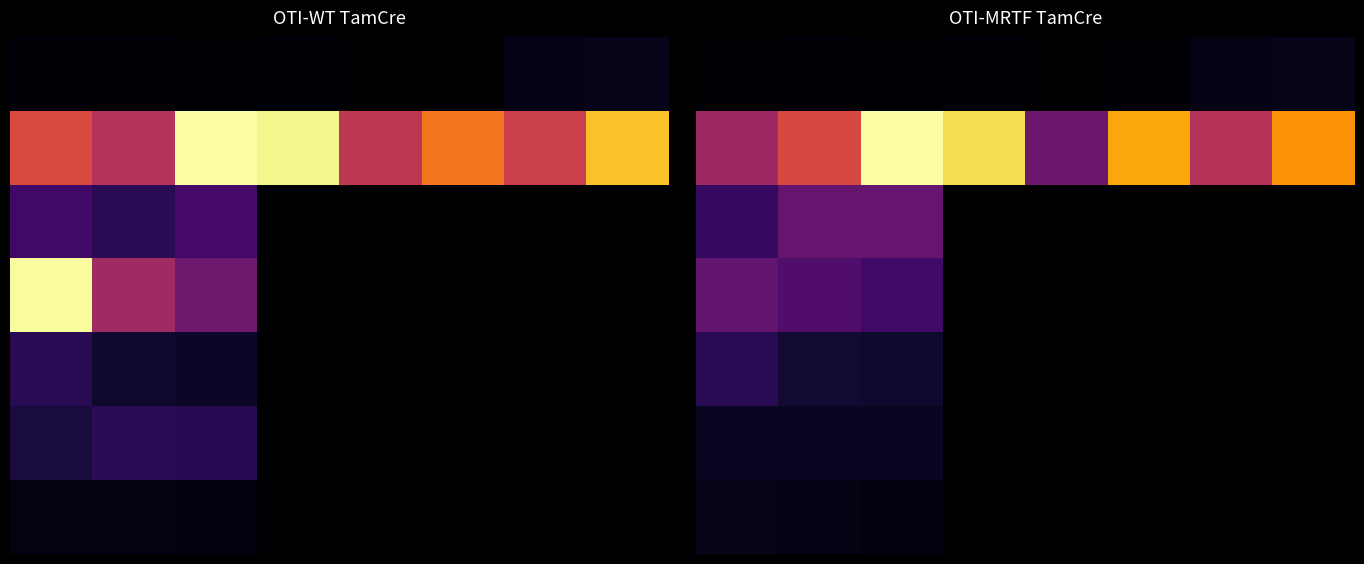

Count the number of data series in this chart.

7